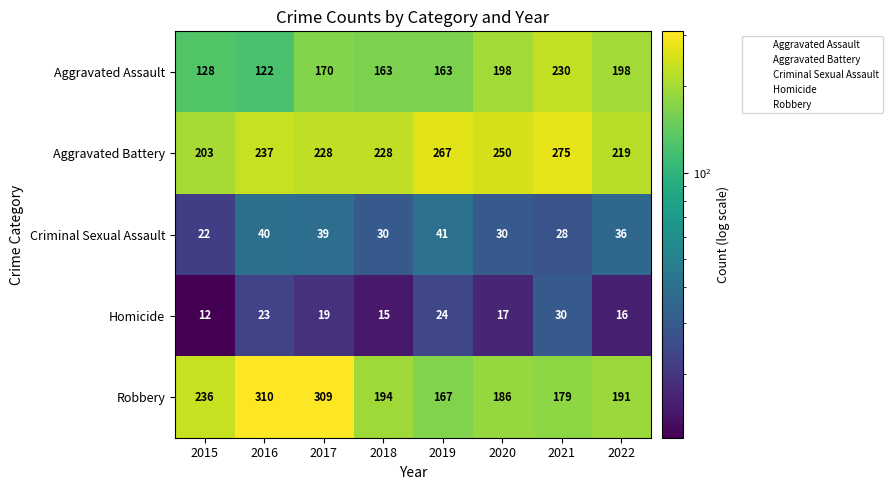

At which label does Homicide first exceed 19?

2016